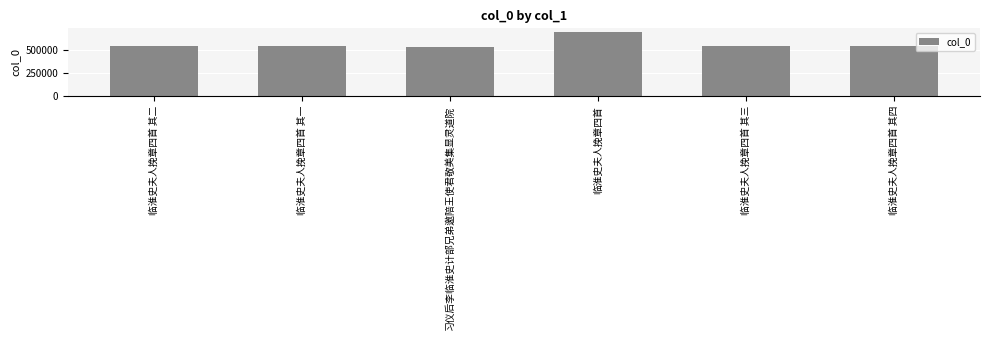

The value at 临淮史夫人挽章四首 其三 is 167742. True or false?

False